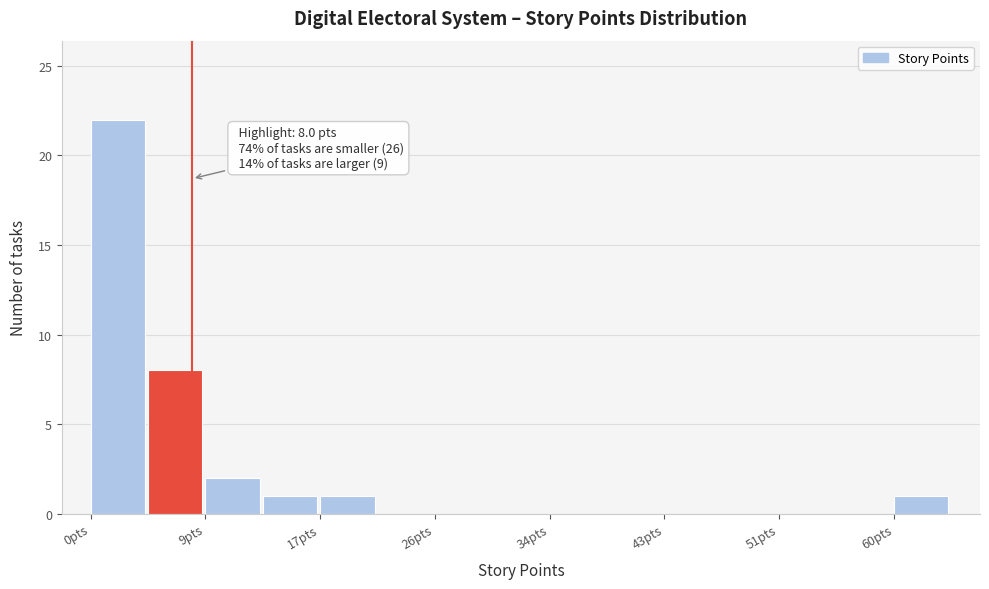

Which range on the x-axis has the tallest bar?

1 to 5